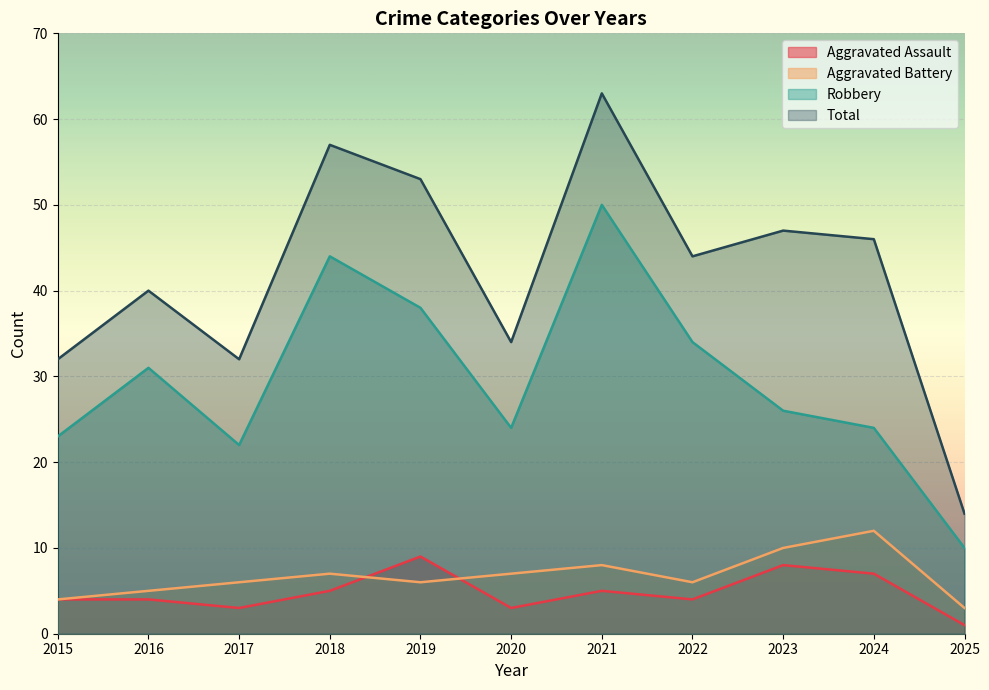

How many values in the Total series are below 44?

5